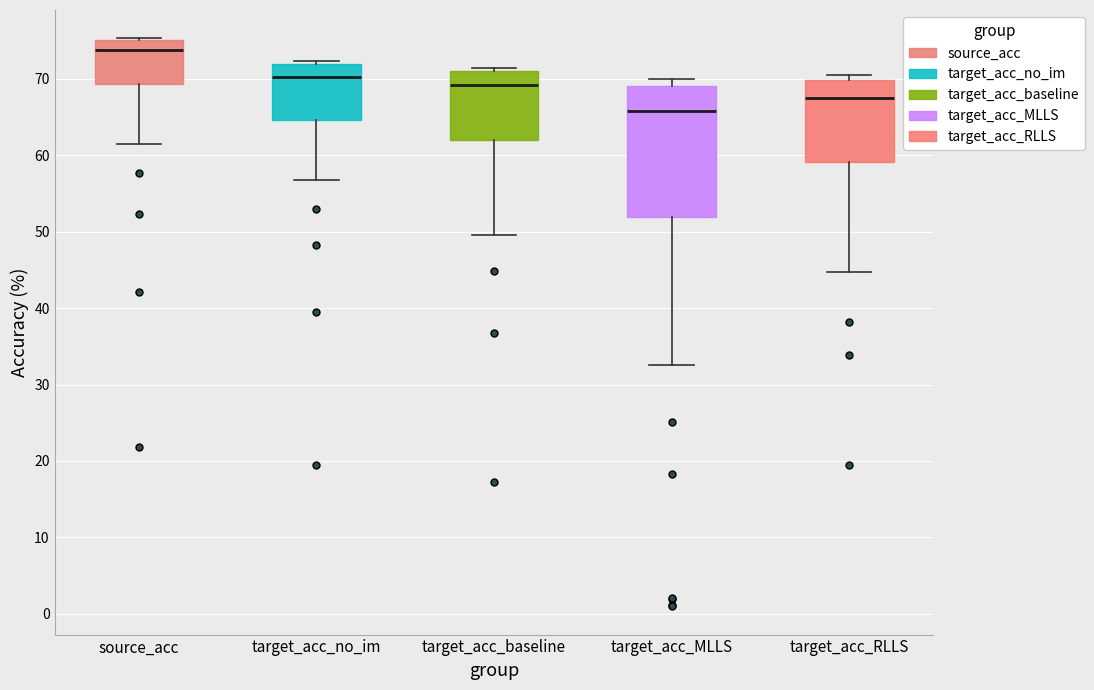

Reading left to right, read every box against the y-axis: the position of its median line, the range the box covers, and the ends of its whiskers. The values are not printed on the chart, so give them approximately, as read against the axis.

source_acc: median 74, box 69 to 75, whiskers 62 to 75
target_acc_no_im: median 70, box 65 to 72, whiskers 57 to 72 (just above the box's upper edge)
target_acc_baseline: median 69, box 62 to 71, whiskers 50 to 71 (just above the box's upper edge)
target_acc_MLLS: median 66, box 52 to 69, whiskers 33 to 70
target_acc_RLLS: median 67, box 59 to 70, whiskers 45 to 71